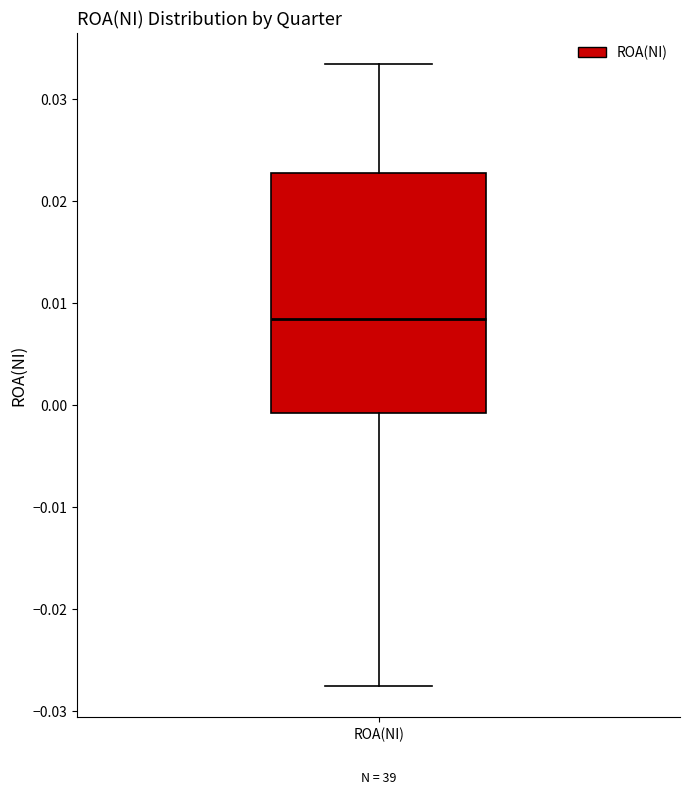

Read this box plot against the y-axis: the position of the median line, the range covered by the box, and the ends of both whiskers. The values are not printed on the chart, so give them approximately, as read against the axis.

median 0.008, box -0.001 to 0.023, whiskers -0.028 to 0.033